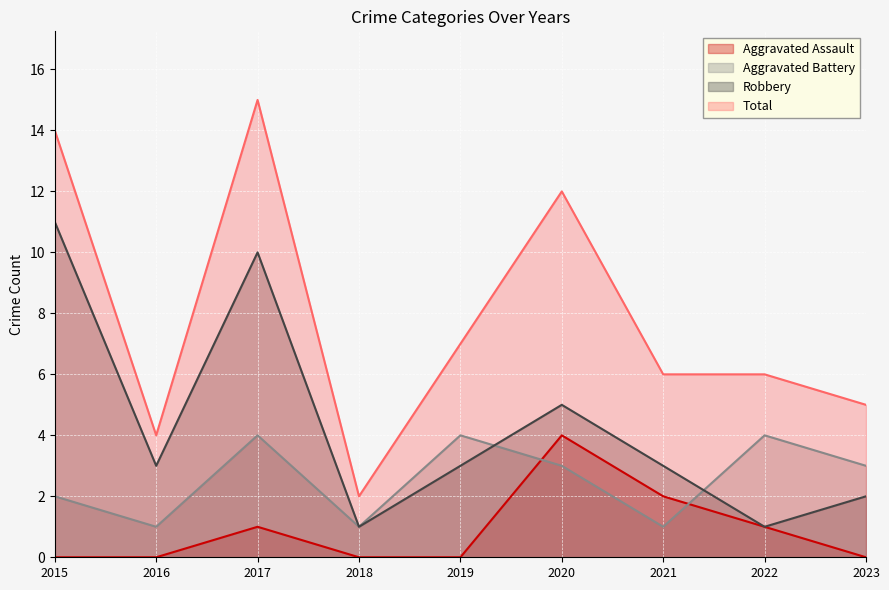

The Robbery series shows 3 at 2021. True or false?

True